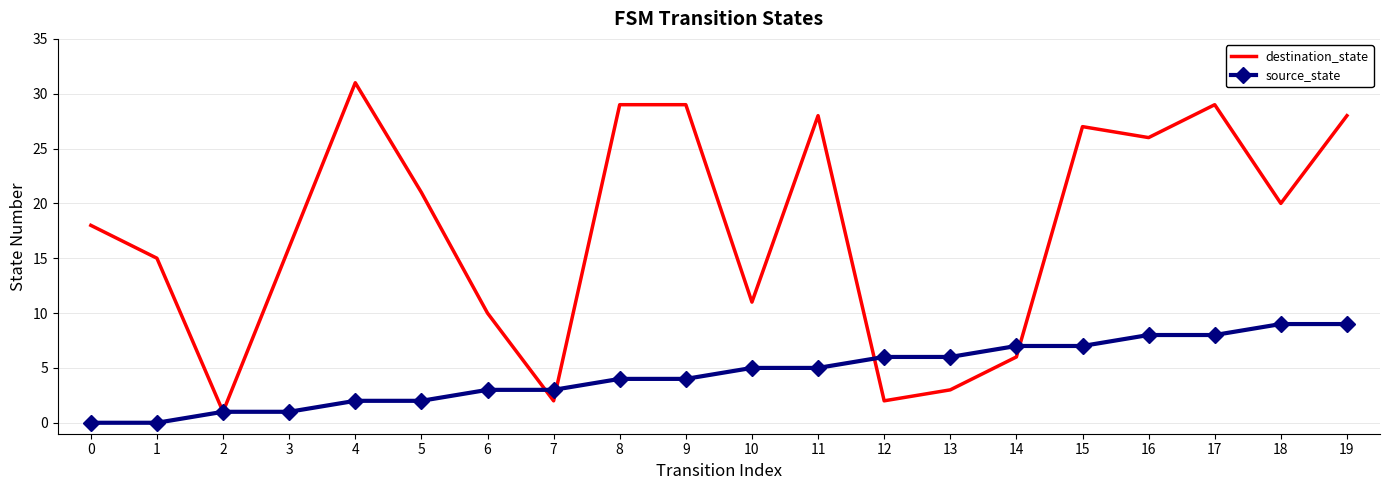

What value does the source_state series have at 5?

2